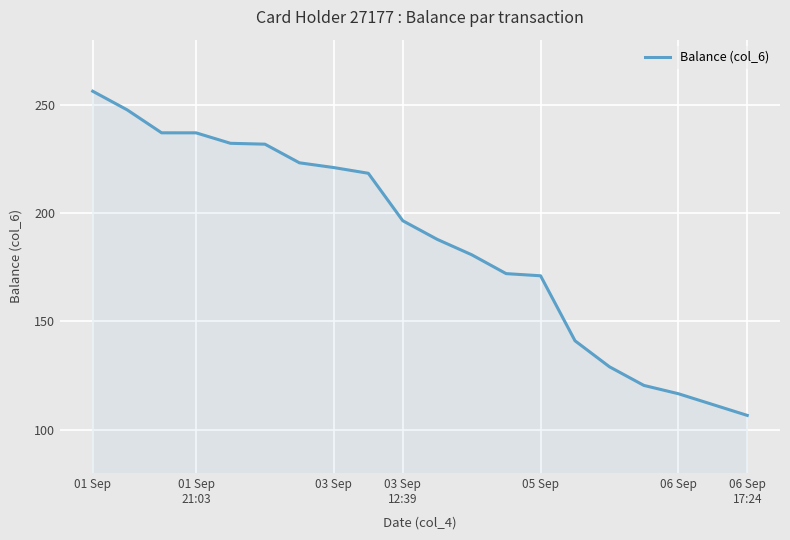

What is the maximum value shown in the chart?

256.2